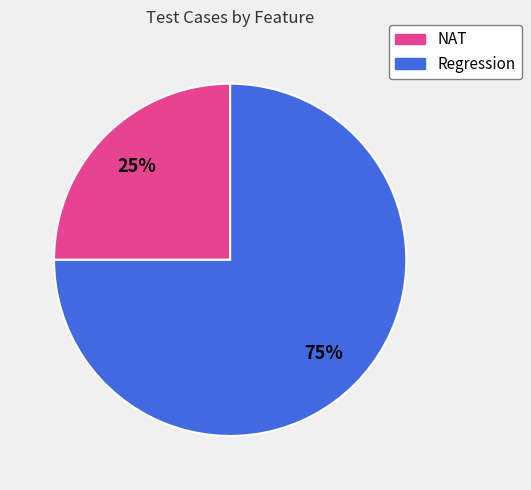

The NAT slice represents 31% of the pie. True or false?

False